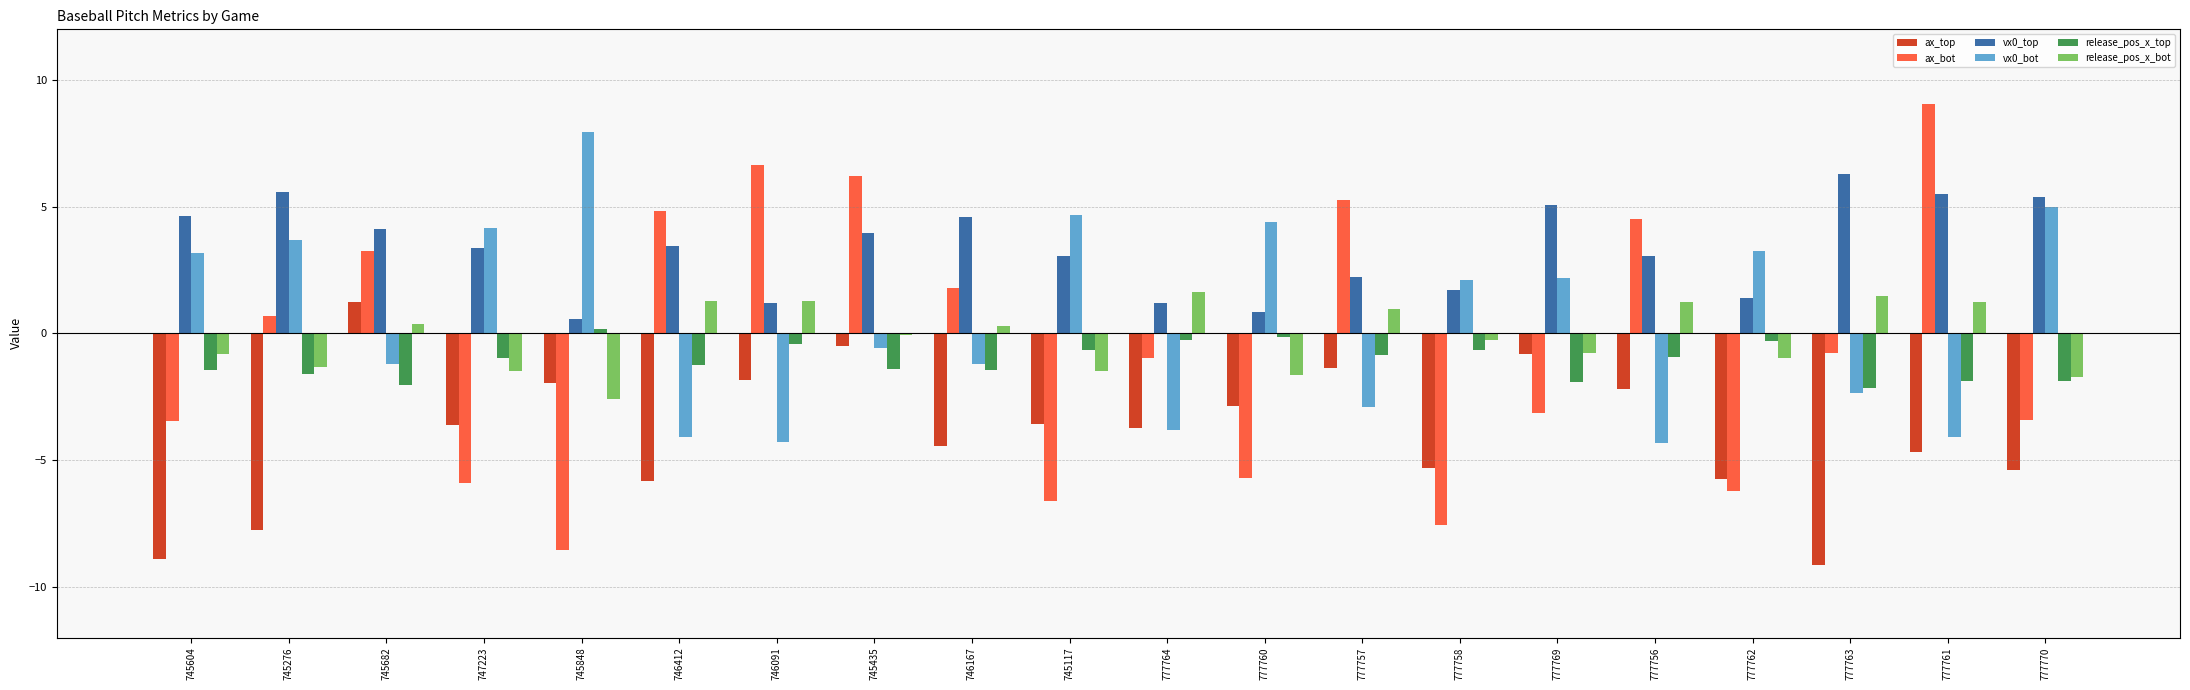

What is the difference between the vx0_bot values at 777769 and 745604?

1.0